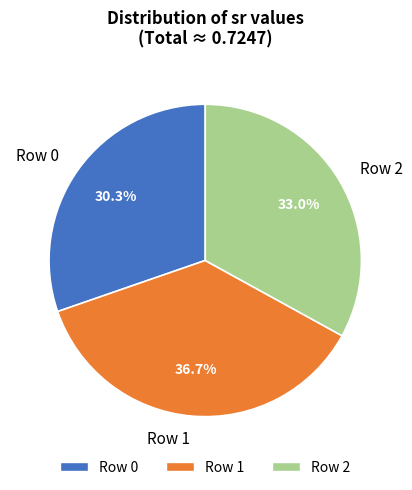

True or false: Row 2 accounts for 24% of the total.

False